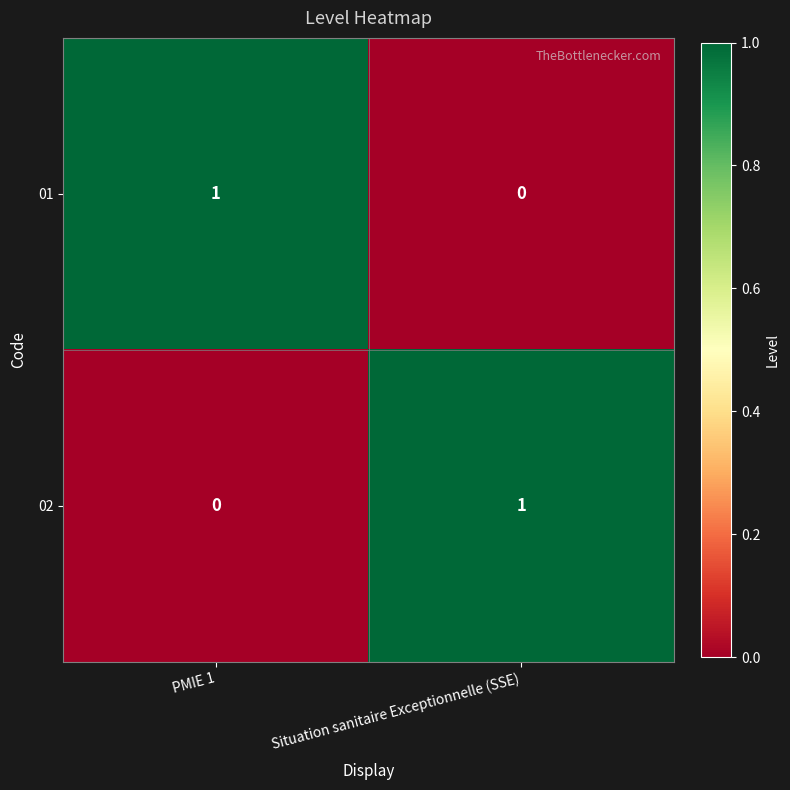

The value of 01 at Situation sanitaire Exceptionnelle (SSE) is 0. True or false?

True